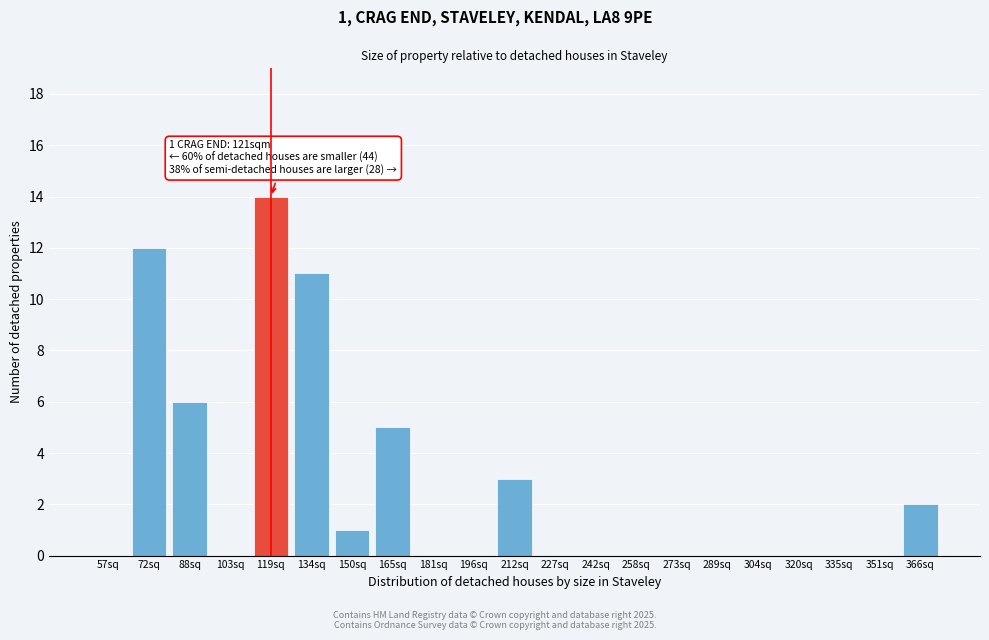

Reading left to right, extract all data points from this chart.

57sq=0	72sq=12	88sq=6	103sq=0	119sq=14	134sq=11	150sq=1	165sq=5	181sq=0	196sq=0	212sq=3	227sq=0	242sq=0	258sq=0	273sq=0	289sq=0	304sq=0	320sq=0	335sq=0	351sq=0	366sq=2